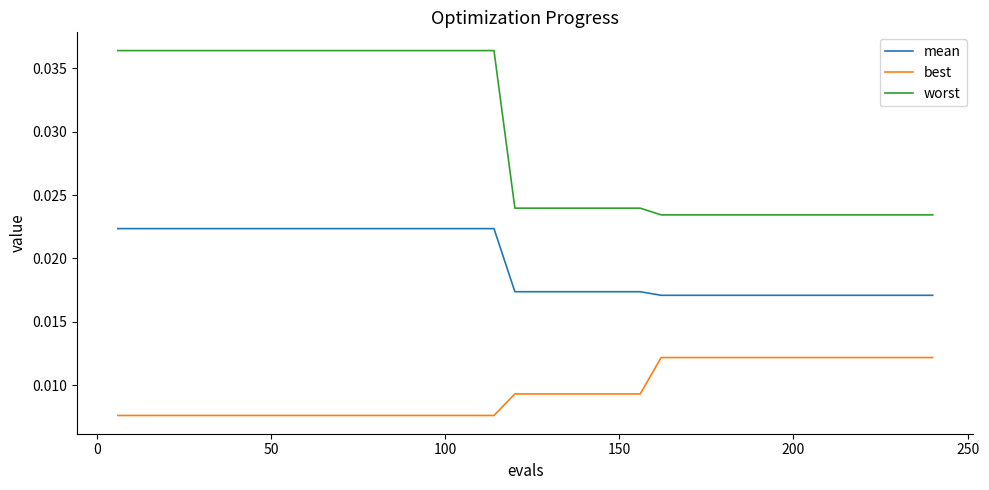

True or false: worst and best cross at least once.

False